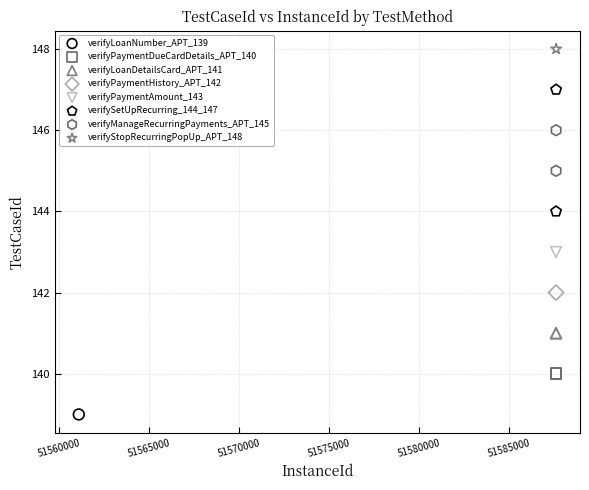

What are all the series names shown in the legend?

verifyLoanNumber_APT_139, verifyPaymentDueCardDetails_APT_140, verifyLoanDetailsCard_APT_141, verifyPaymentHistory_APT_142, verifyPaymentAmount_143, verifySetUpRecurring_144_147, verifyManageRecurringPayments_APT_145, verifyStopRecurringPopUp_APT_148